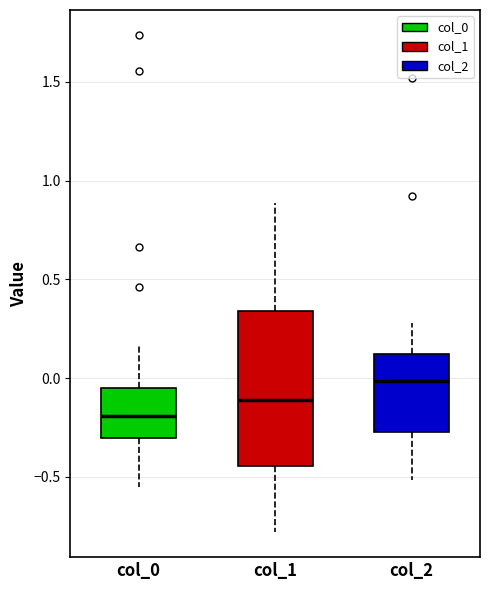

Which box's median line is the lowest?

col_0